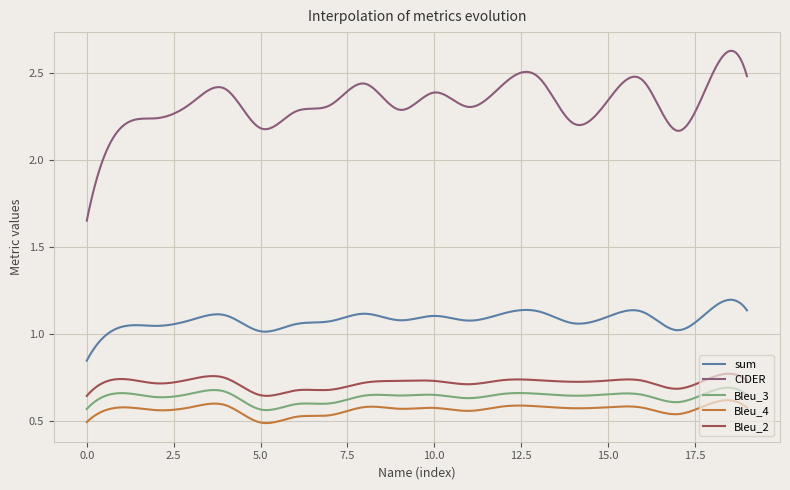

Rank the series by their maximum value, from highest to lowest.

CIDER, sum, Bleu_2, Bleu_3, Bleu_4